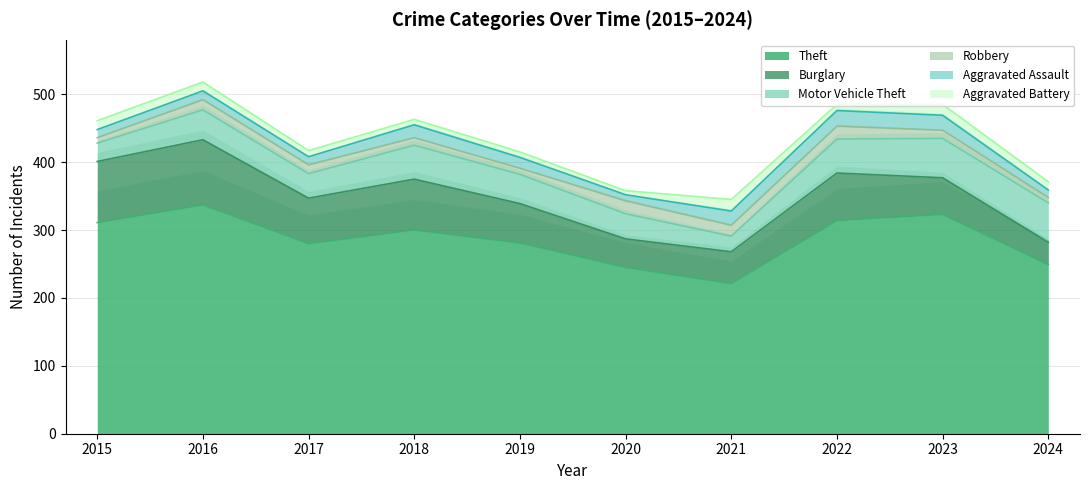

True or false: Aggravated Battery and Theft intersect in this chart.

False